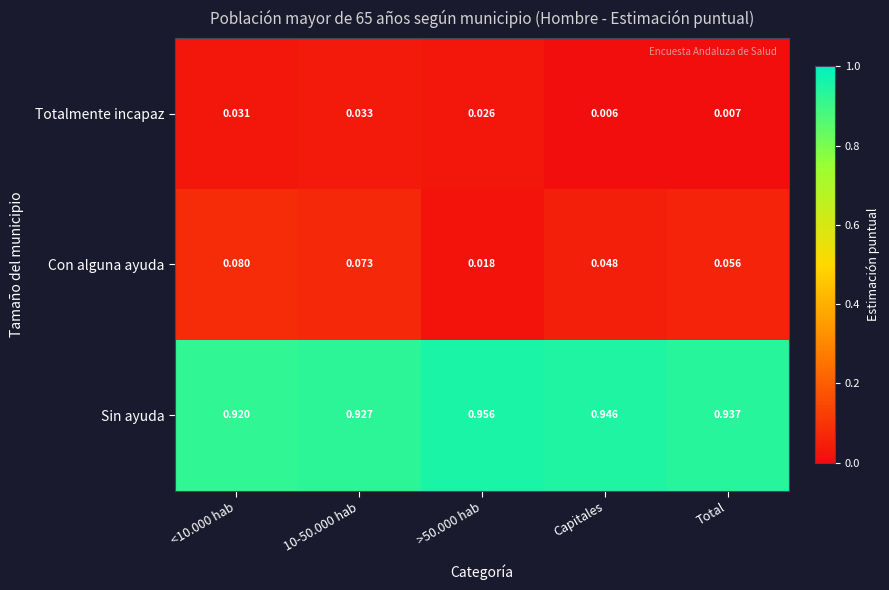

Is the value of Con alguna ayuda at >50.000 hab greater than the value of Totalmente incapaz at Total?

Yes